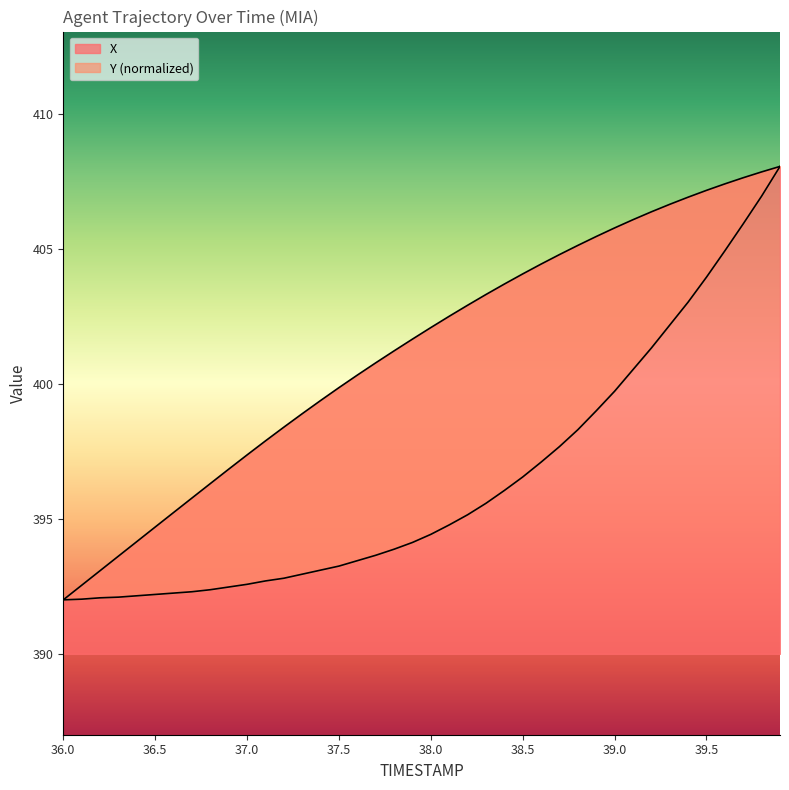

True or false: Y and X cross at least once.

False